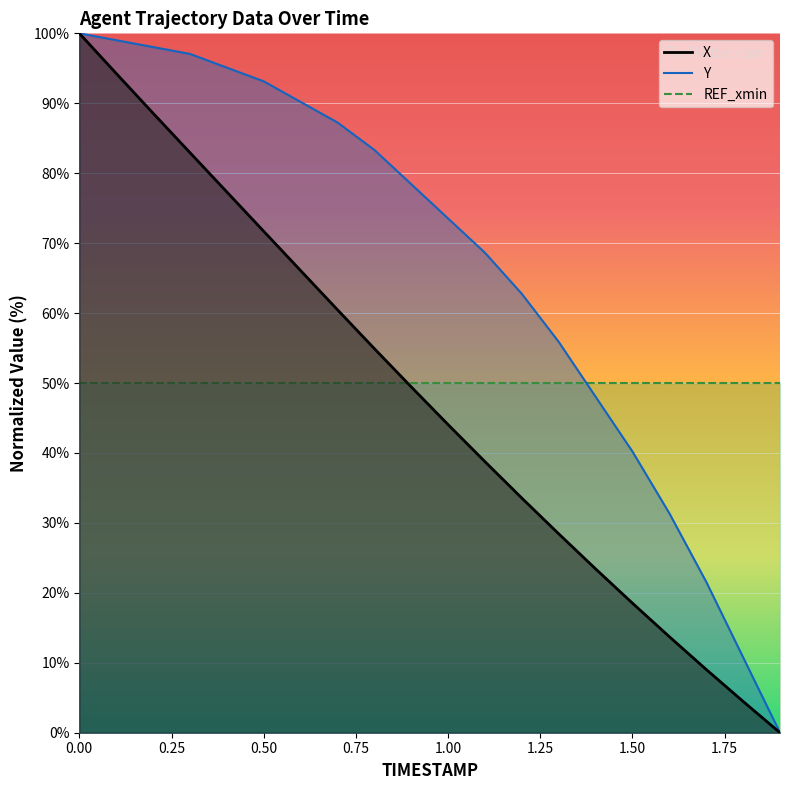

True or false: X and Y cross at least once.

False